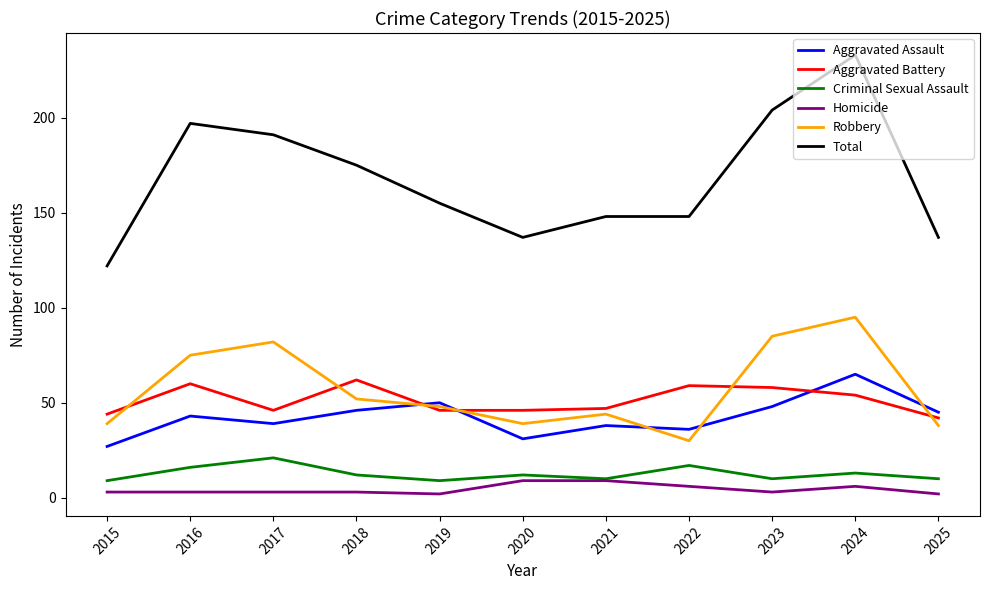

What is the minimum value shown in the chart?

2